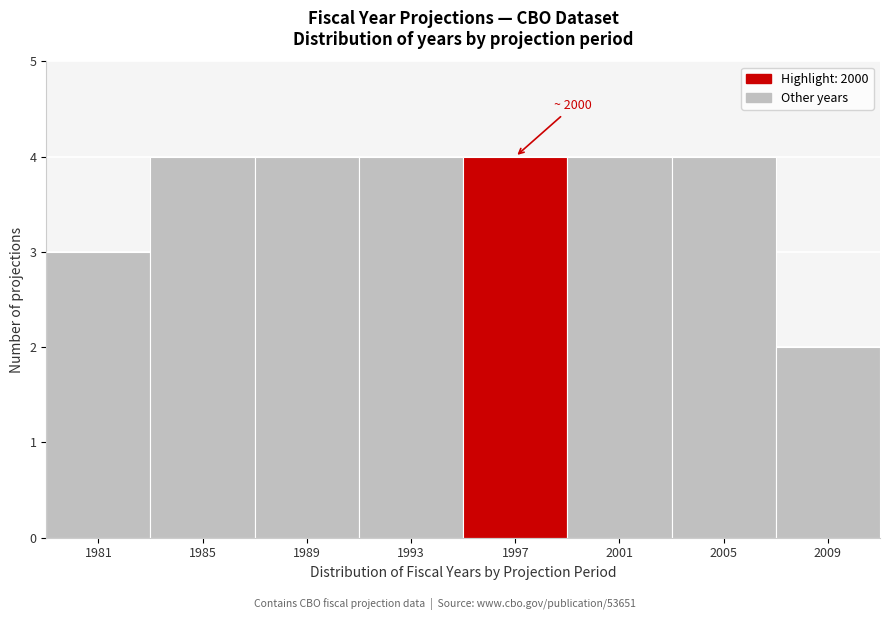

Reading left to right, extract all data points from this chart.

1981=3	1985=4	1989=4	1993=4	1997=4	2001=4	2005=4	2009=2